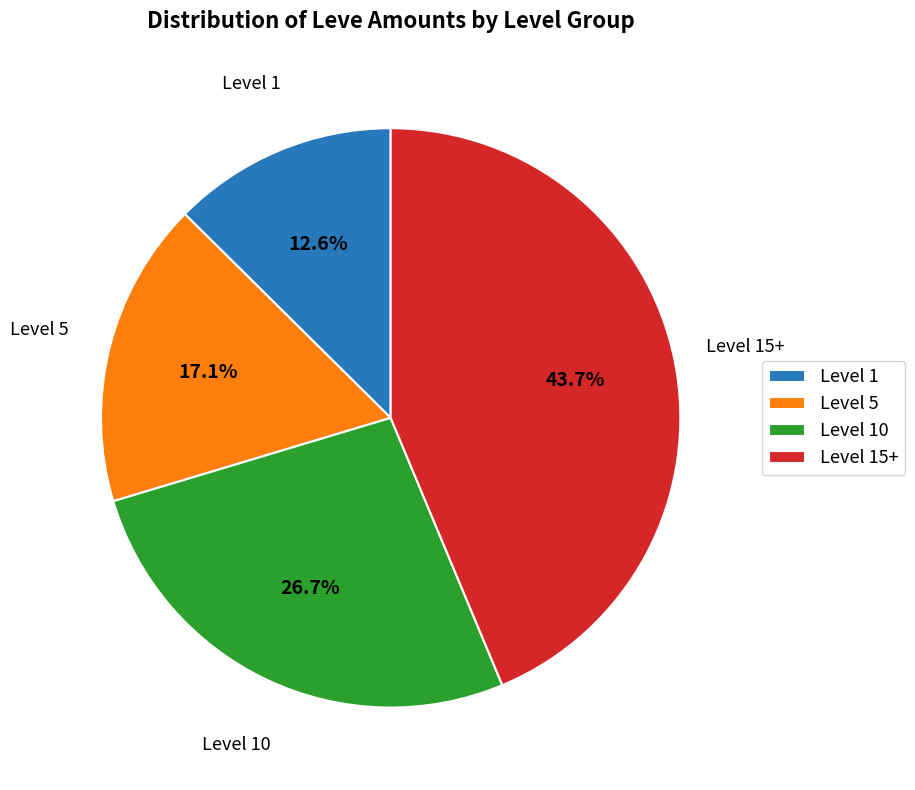

Is the sum of Level 10 and Level 1 greater than half?

No